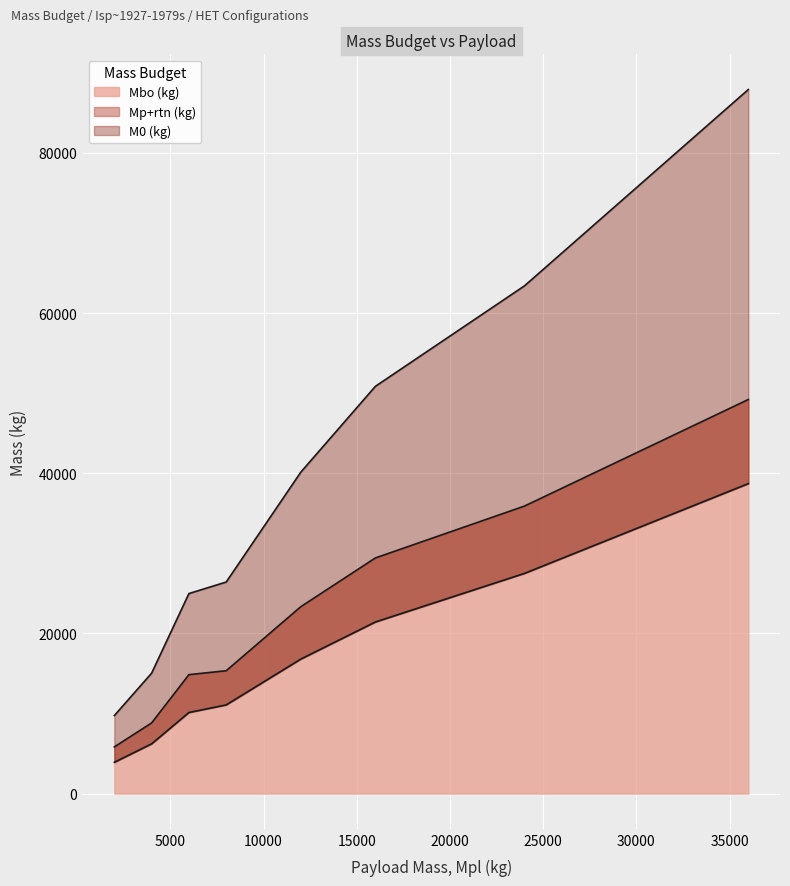

What is the lowest value of the Mbo (kg) series?

5830.9